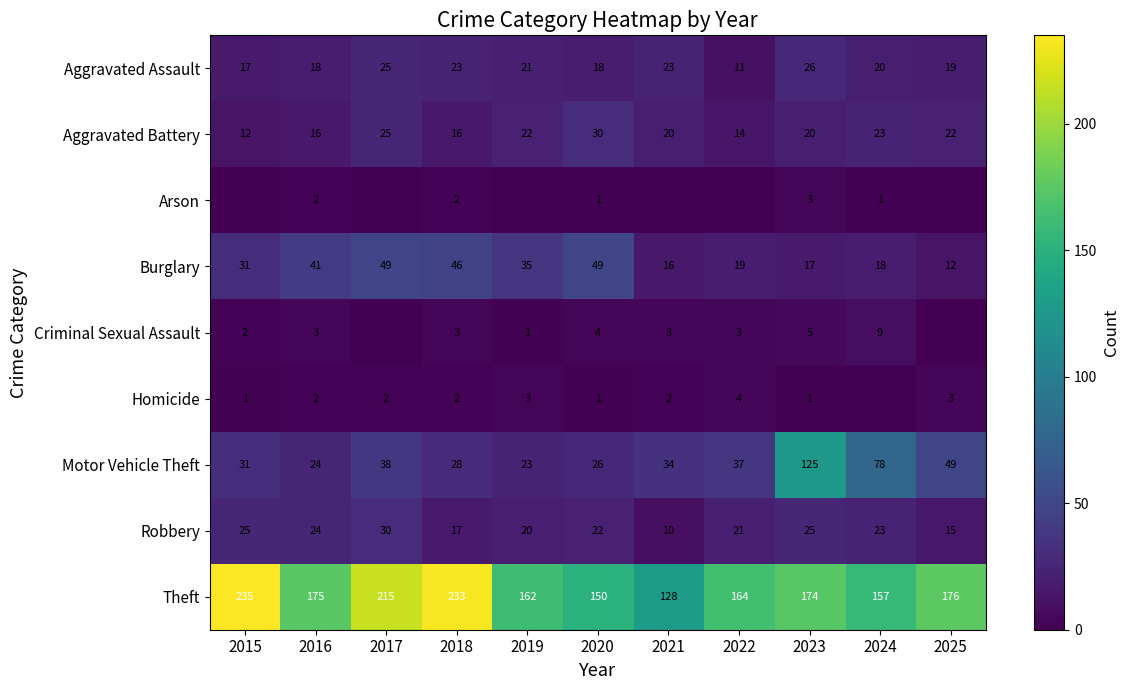

Which category has the lowest value in the Aggravated Battery series?

2015